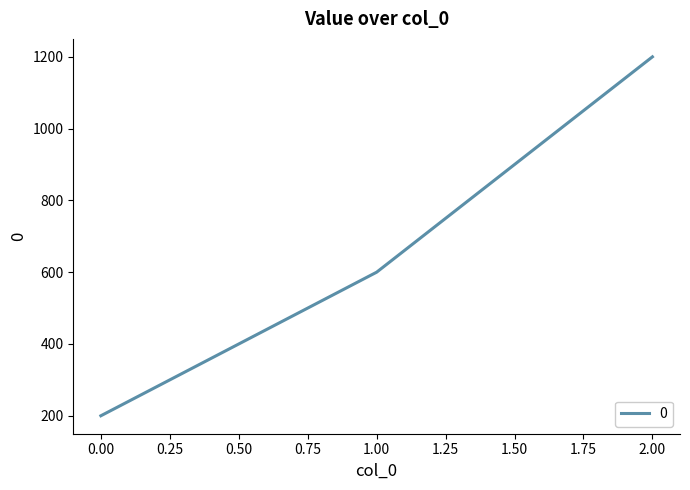

List the labels in order of value, smallest first.

0.00, 1.00, 2.00